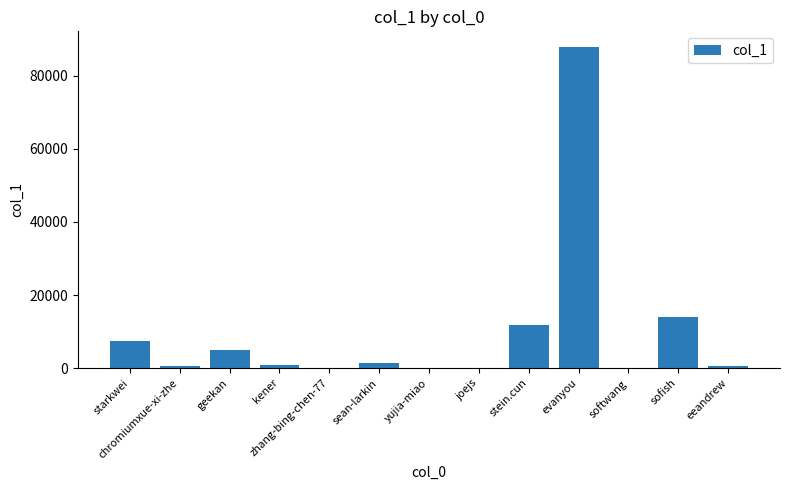

What is the difference between the values at starkwei and yujia-miao?

7409